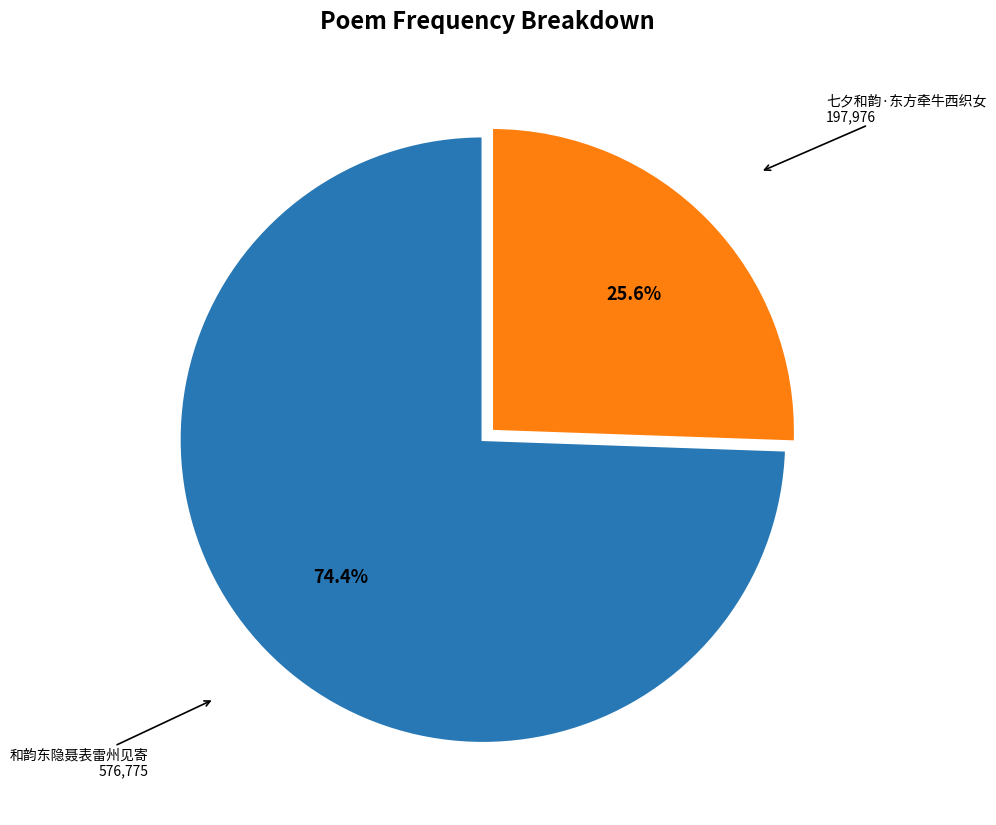

Is there a majority slice in this chart?

Yes